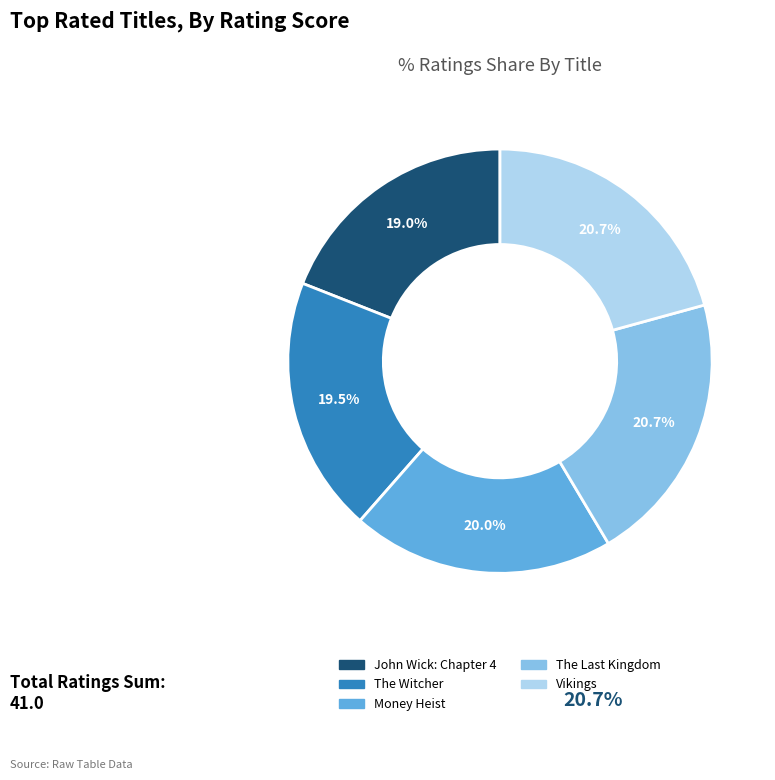

To the nearest percent, what is the difference between the Vikings and John Wick: Chapter 4 slice percentages?

2%